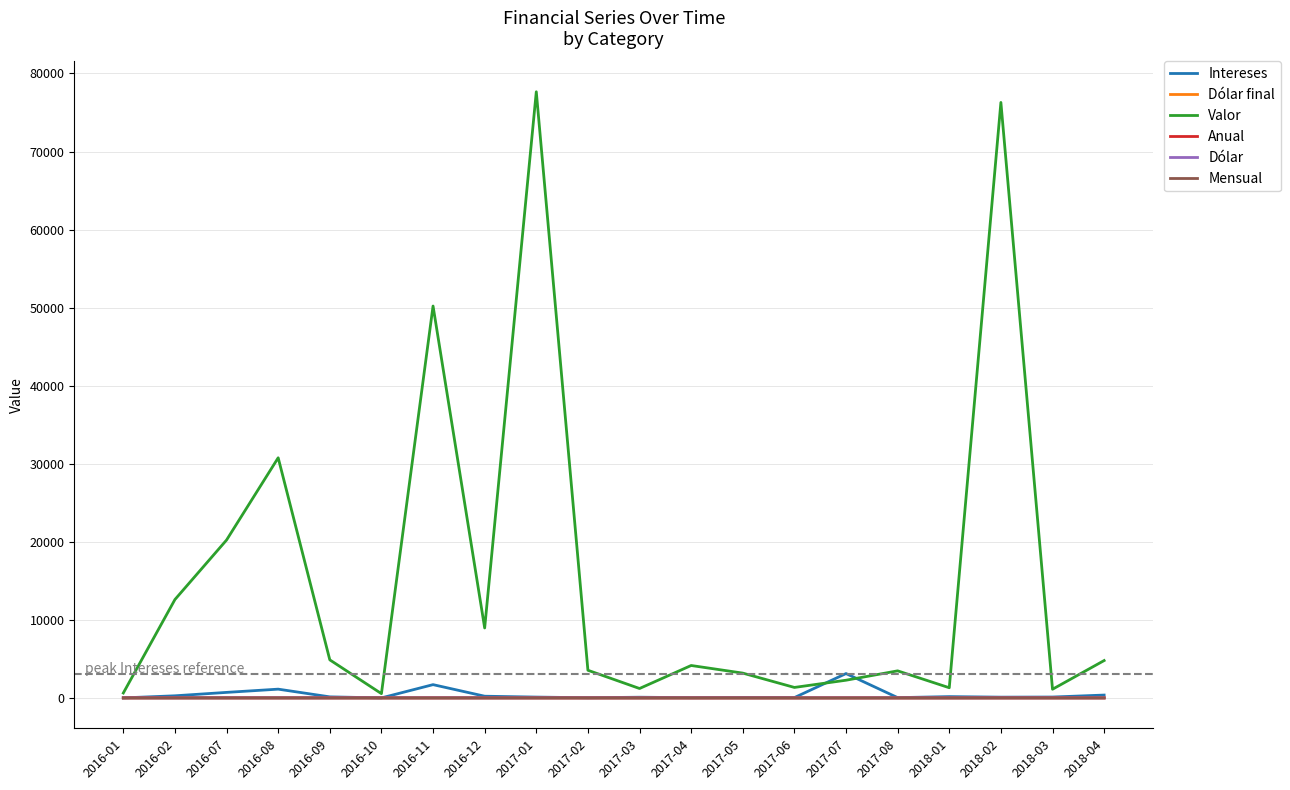

What is the greatest value displayed?

77651.0